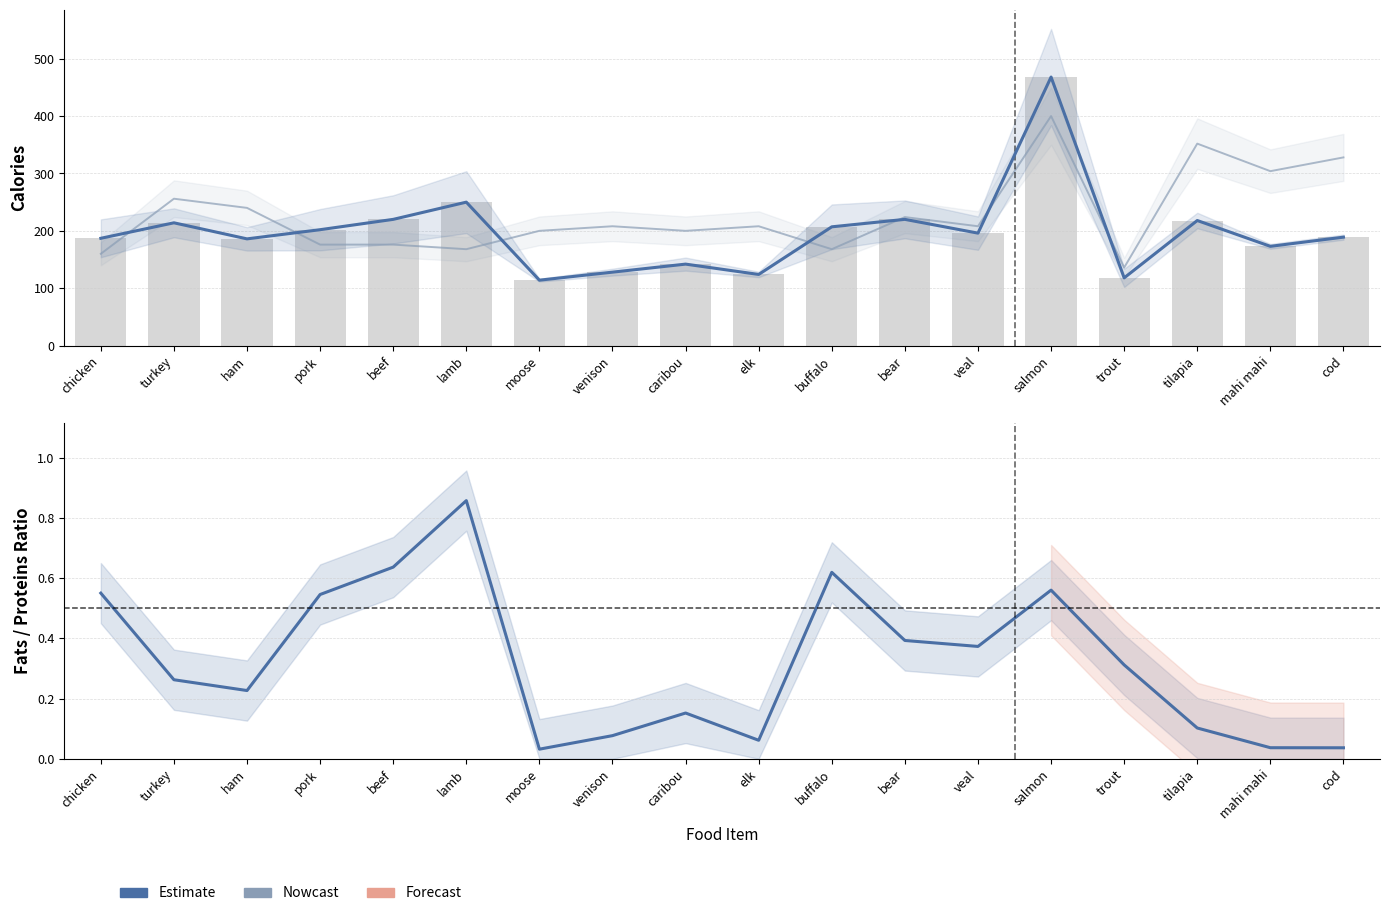

What is the value of the calories bar at the 8th from the left?

128.0